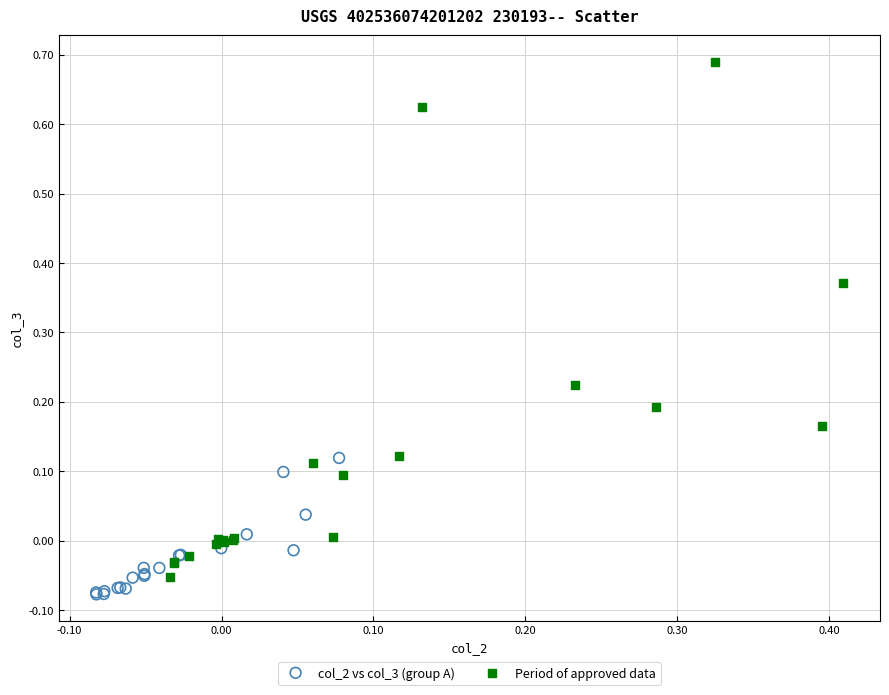

Which series has the largest Y range (max minus min)?

Period of approved data